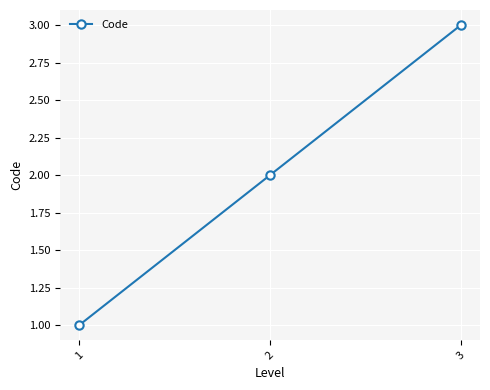

Which label corresponds to the smallest value in the chart?

1